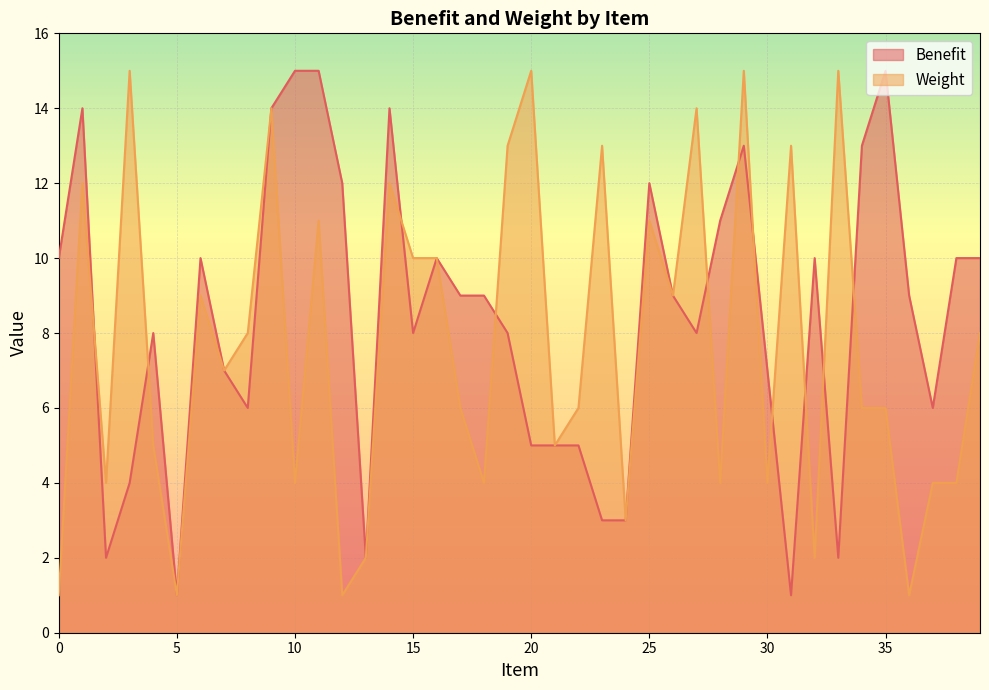

Reading left to right, list all the values displayed in this chart.

Benefit: 10	14	2	4	8	1	10	7	6	14	15	15	12	2	14	8	10	9	9	8	5	5	5	3	3	12	9	8	11	13	7	1	10	2	13	15	9	6	10	10
Weight: 1	12	4	15	5	1	9	7	8	14	4	11	1	2	12	10	10	6	4	13	15	5	6	13	3	11	9	14	4	15	4	13	2	15	6	6	1	4	4	8